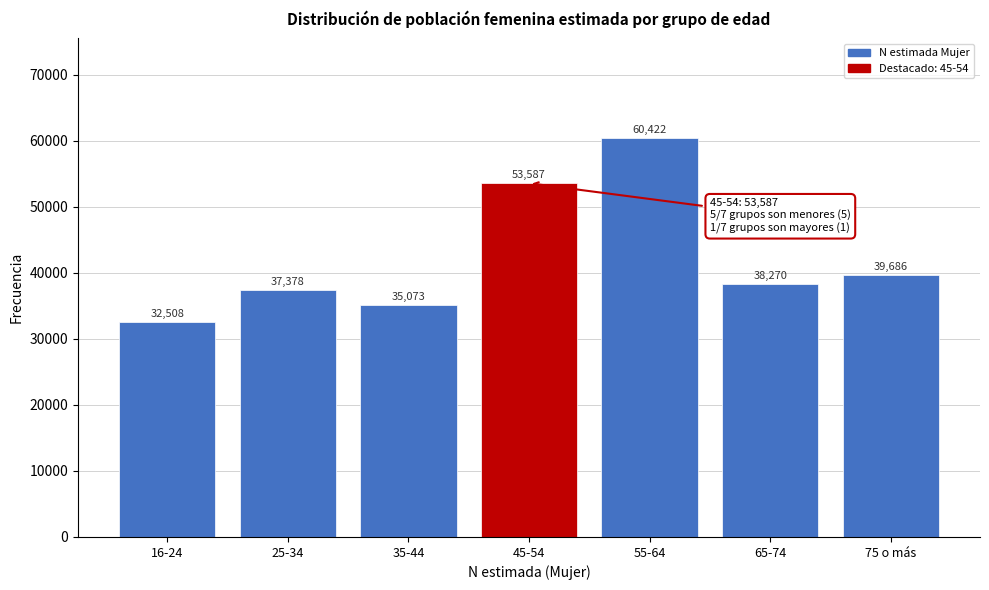

Reading left to right, extract all data points from this chart.

32508	37378	35073	53587	60422	38270	39686